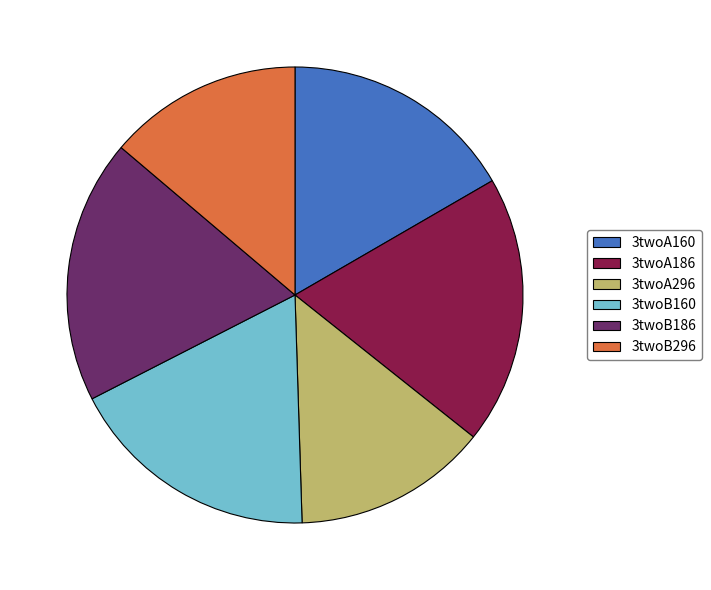

Which has a higher value, 3twoB296 or 3twoA186?

3twoA186